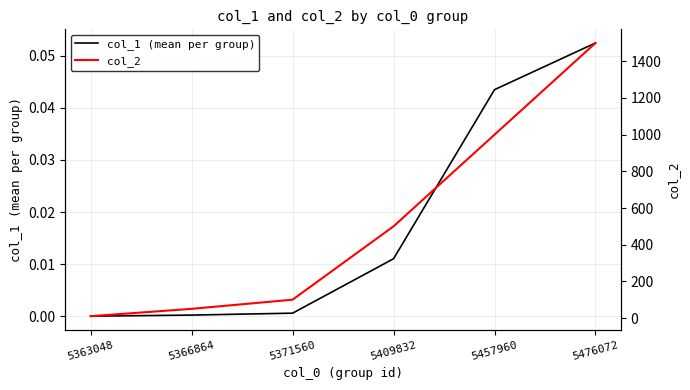

List the labels in order of col_1 (mean per group) value, smallest first.

5363048, 5366864, 5371560, 5409832, 5457960, 5476072